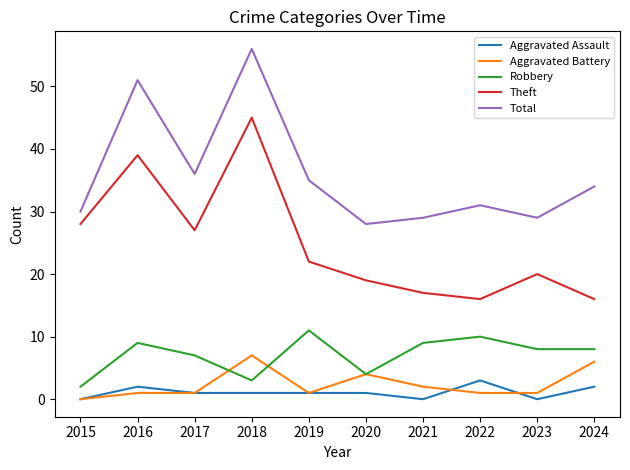

Reading right to left, what are all the values shown in this chart?

Aggravated Assault: 2	0	3	0	1	1	1	1	2	0
Aggravated Battery: 6	1	1	2	4	1	7	1	1	0
Robbery: 8	8	10	9	4	11	3	7	9	2
Theft: 16	20	16	17	19	22	45	27	39	28
Total: 34	29	31	29	28	35	56	36	51	30